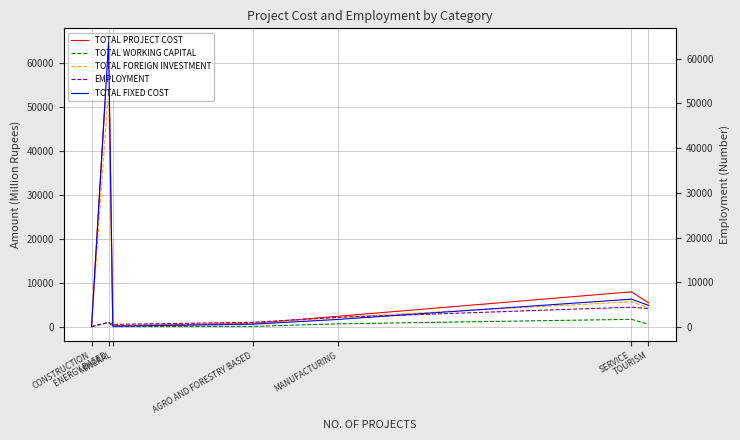

Reading right to left, extract all data points from this chart.

TOTAL PROJECT COST: TOURISM=5425.8	SERVICE=7938.7	MANUFACTURING=2387.1	AGRO AND FORESTRY BASED=753.4	MINERAL=231.0	ENERGY BASED=64559.5	CONSTRUCTION=100.0
TOTAL WORKING CAPITAL: TOURISM=544.3	SERVICE=1683.1	MANUFACTURING=656.2	AGRO AND FORESTRY BASED=81.4	MINERAL=32.1	ENERGY BASED=953.1	CONSTRUCTION=2.0
TOTAL FOREIGN INVESTMENT: TOURISM=4333.0	SERVICE=5672.2	MANUFACTURING=2152.6	AGRO AND FORESTRY BASED=735.9	MINERAL=190.0	ENERGY BASED=54287.1	CONSTRUCTION=100.0
EMPLOYMENT: TOURISM=4127.0	SERVICE=4442.0	MANUFACTURING=2137.0	AGRO AND FORESTRY BASED=1010.0	MINERAL=532.0	ENERGY BASED=992.0	CONSTRUCTION=25.0
TOTAL FIXED COST: TOURISM=4881.5	SERVICE=6255.6	MANUFACTURING=1730.8	AGRO AND FORESTRY BASED=672.0	MINERAL=198.9	ENERGY BASED=63606.4	CONSTRUCTION=98.0